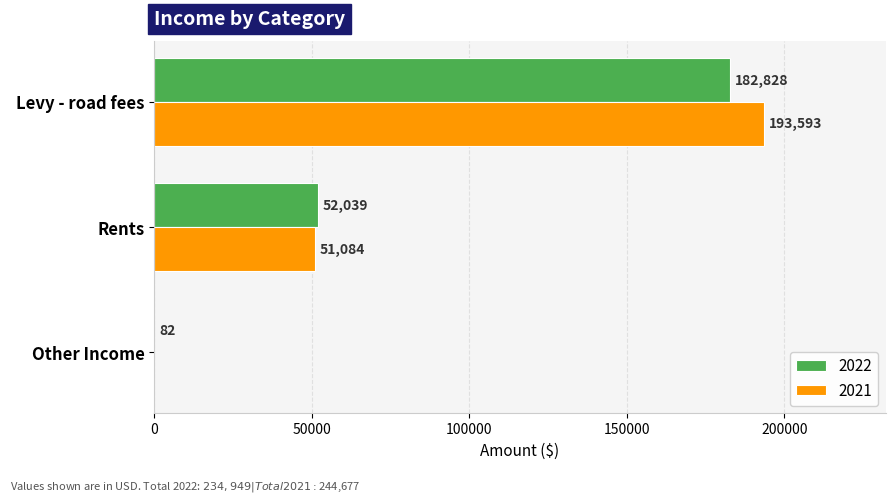

True or false: 2021 has a value of 51084 at Rents.

True